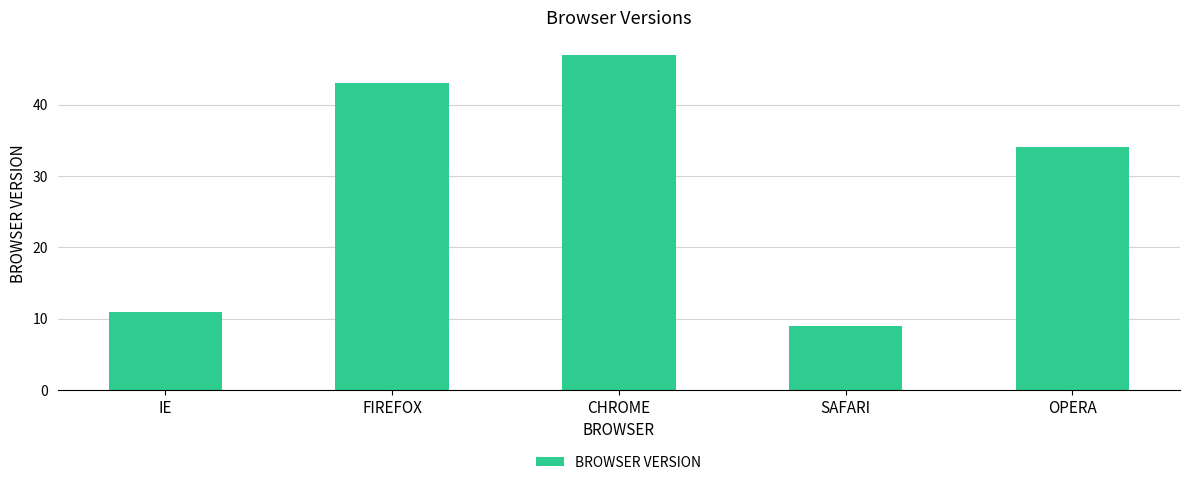

At which label does the data first exceed 34?

FIREFOX